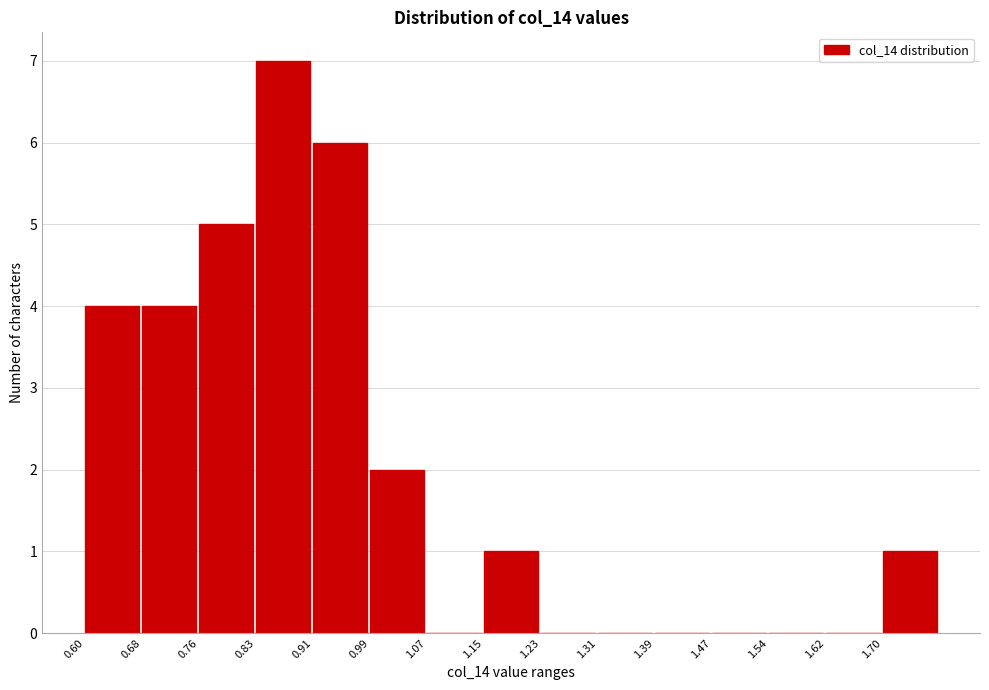

Reading left to right, transcribe this chart: for each bar, give the range it covers on the x-axis and its height. Neither the bar edges nor the heights are printed on the chart, so give them approximately, as read against the axes.

0.60 to 0.68: 4
0.68 to 0.76: 4
0.76 to 0.83: 5
0.83 to 0.91: 7
0.91 to 0.99: 6
0.99 to 1.07: 2
1.07 to 1.15: 0
1.15 to 1.23: 1
1.23 to 1.31: 0
1.31 to 1.39: 0
1.39 to 1.47: 0
1.47 to 1.54: 0
1.54 to 1.62: 0
1.62 to 1.70: 0
1.70 to 1.78: 1